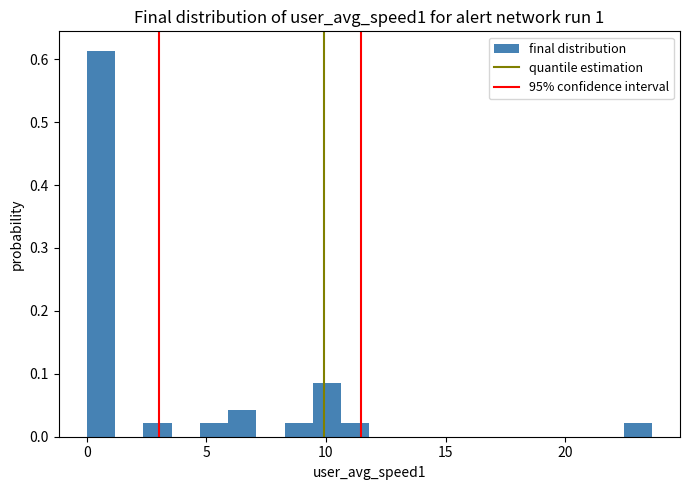

Read against the x-axis, roughly where is the centre of the tallest bar?

0.5